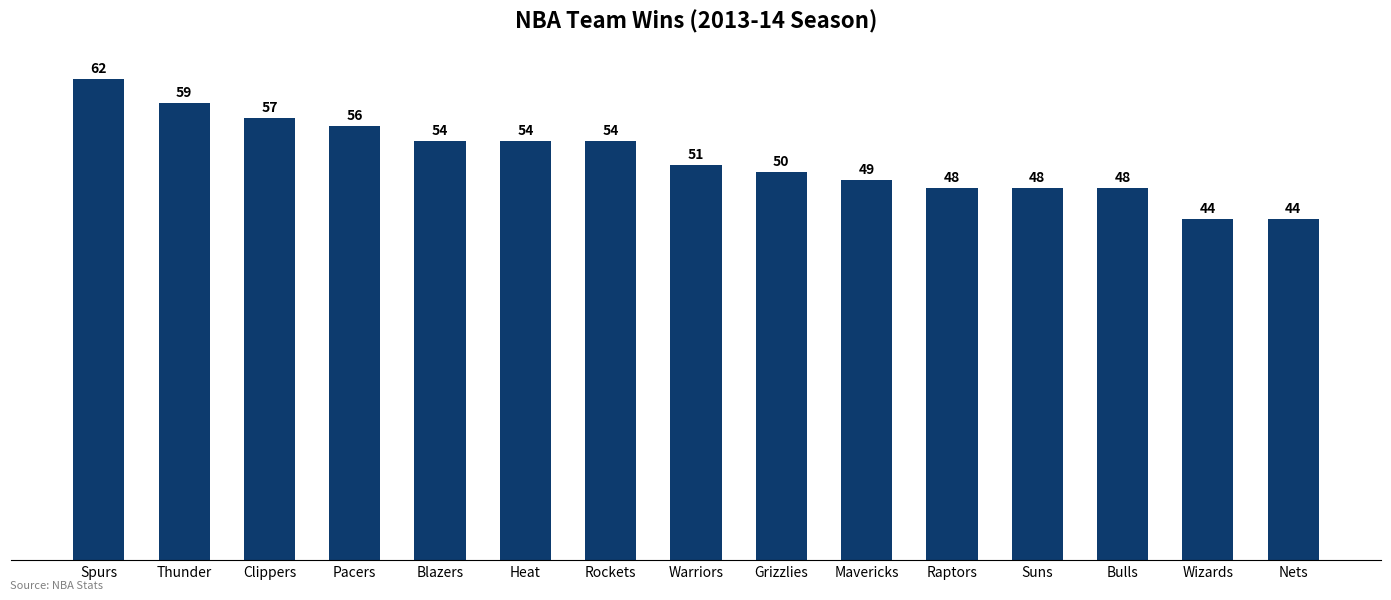

Which category has the highest value across all series?

Spurs